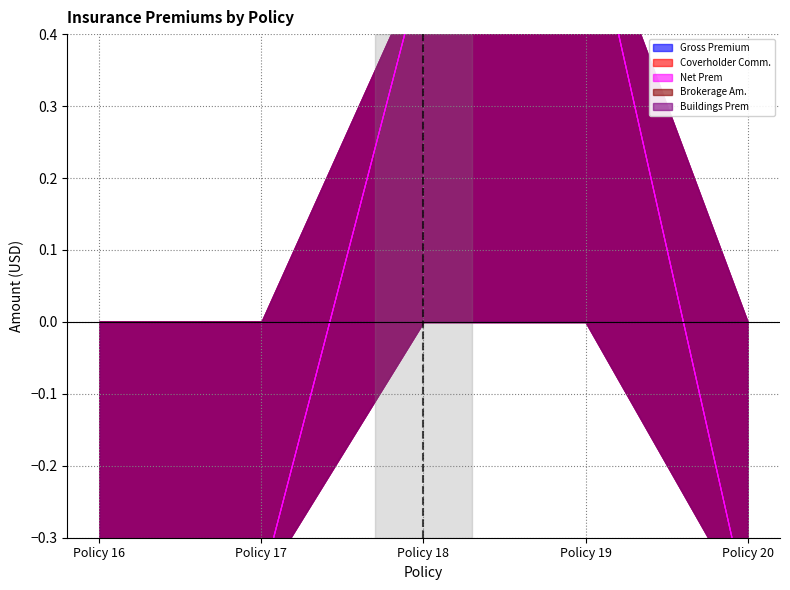

How many interior local peaks does the Gross Premium series have?

1